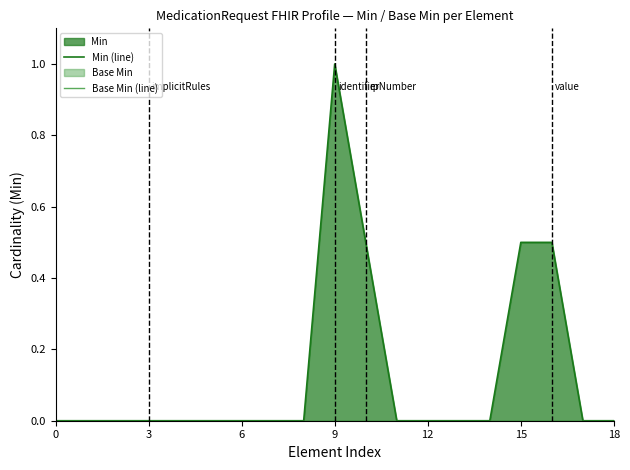

Which series has the largest total across all categories?

Min (line)